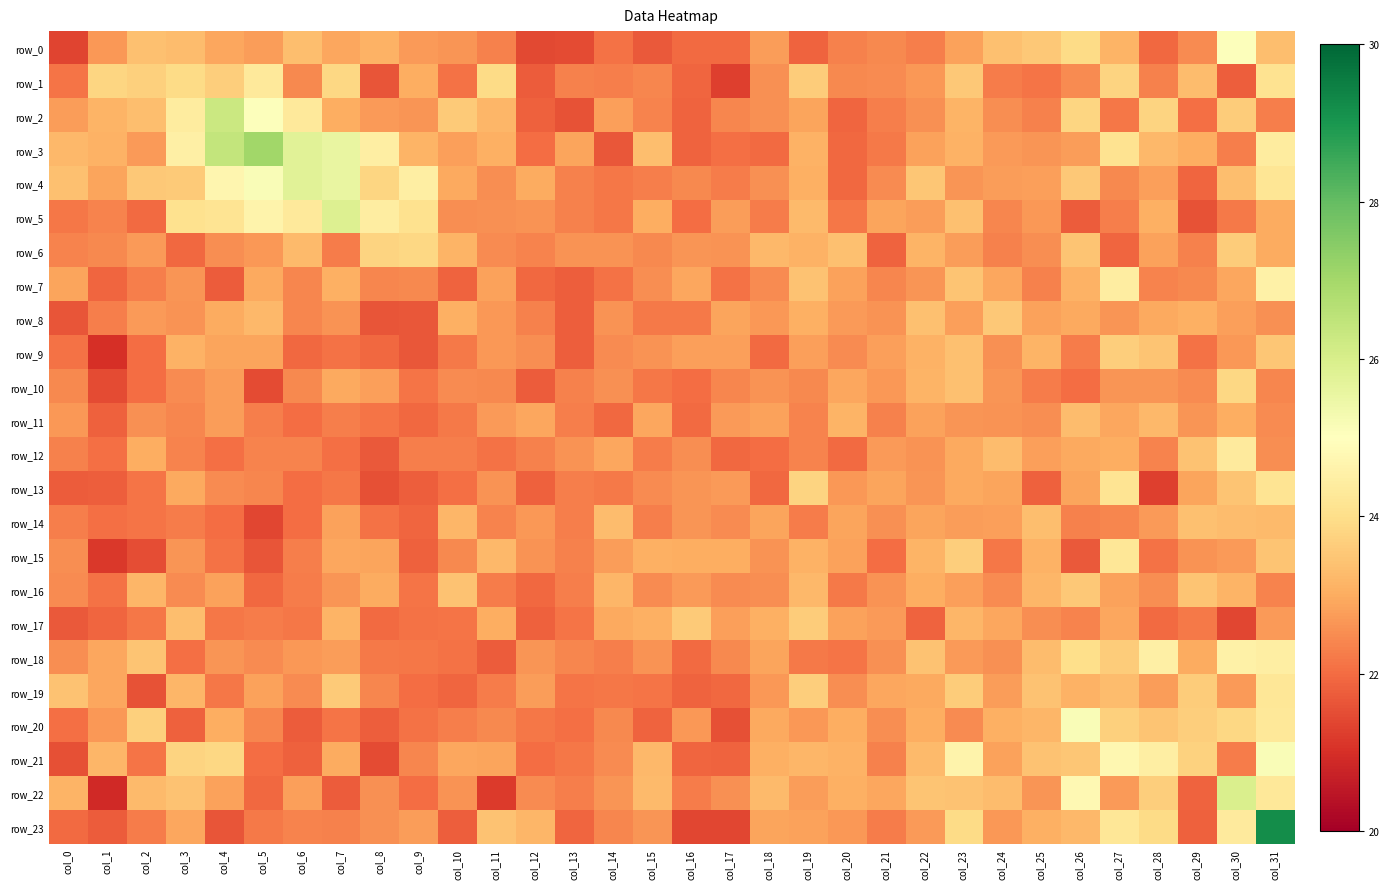

How many data points does each series have?

32